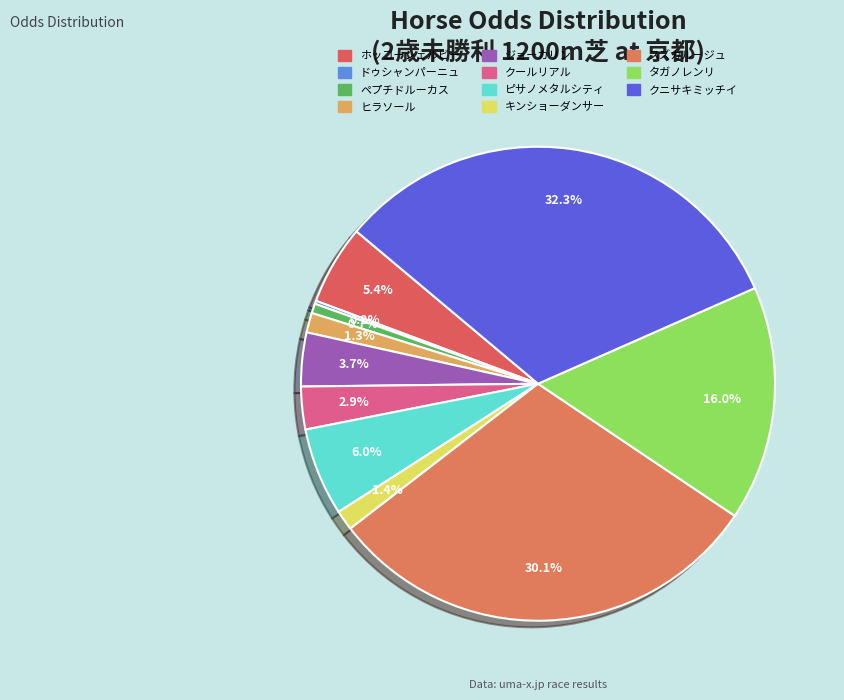

How many slices are in this pie chart?

11